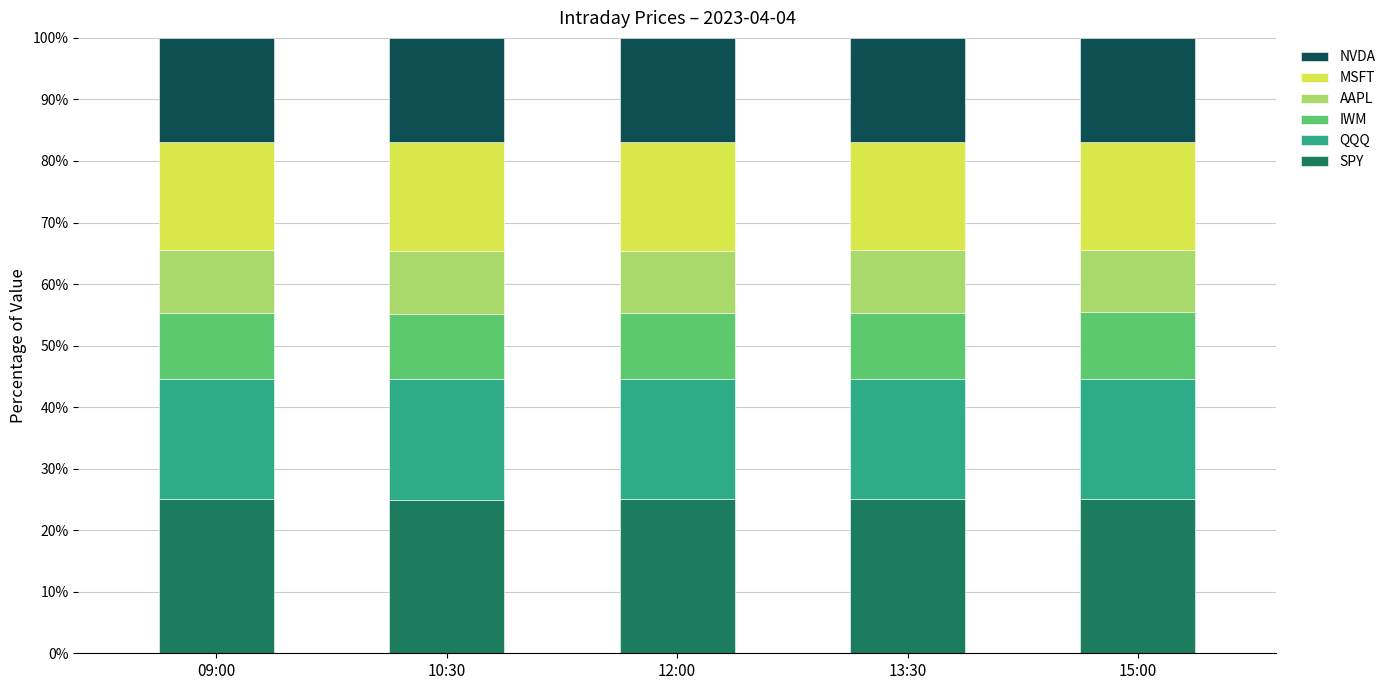

What is the total value across all series at 10:30?

100.0